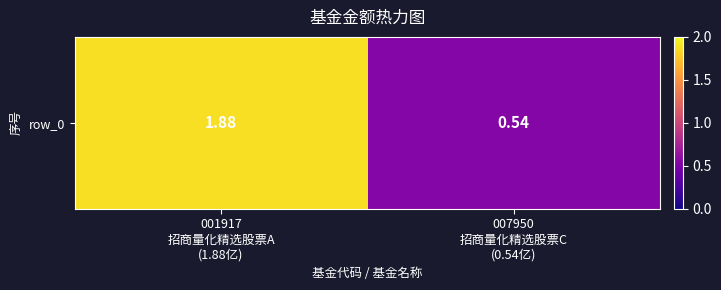

Reading left to right, transcribe all the data shown in this chart.

1.9	0.5